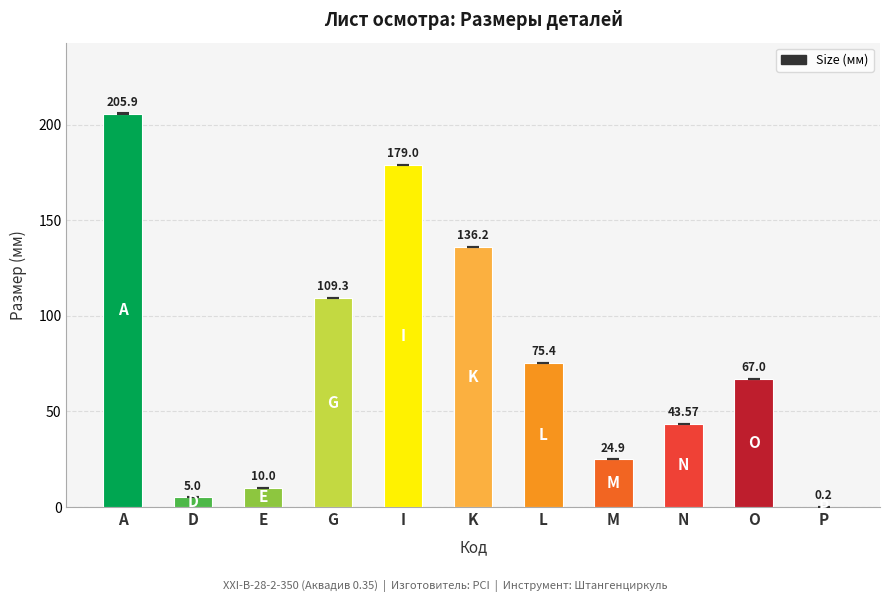

How many categories are shown in the chart?

11